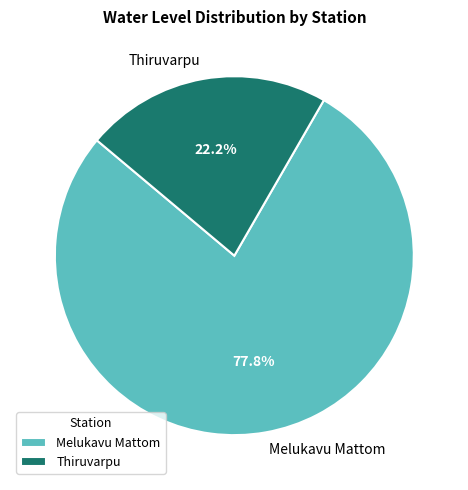

Which category has the biggest portion of the pie?

Melukavu Mattom